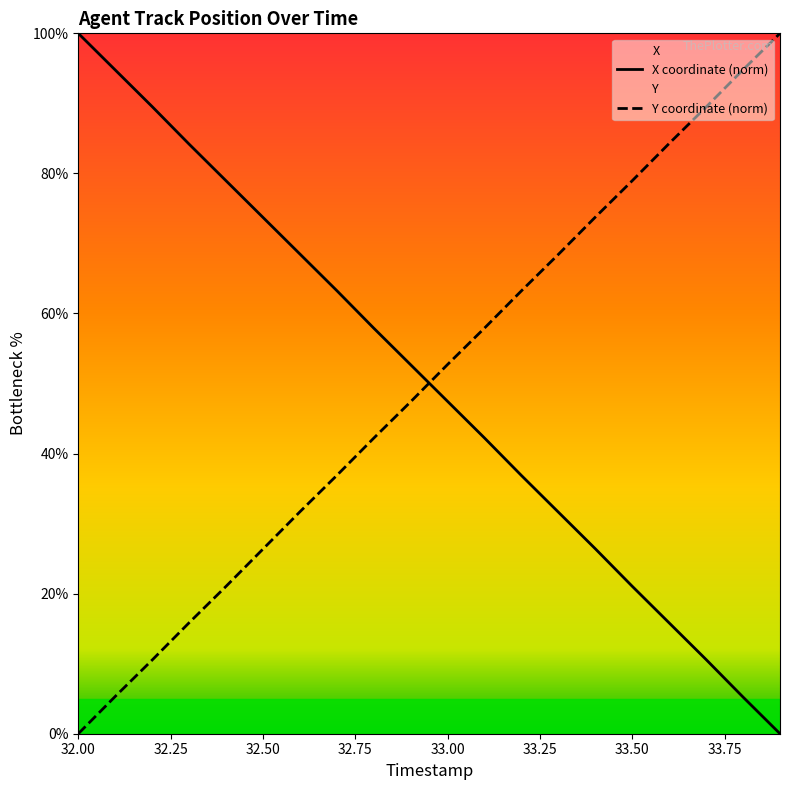

Which category has the highest value in the X coordinate (norm) series?

32.00